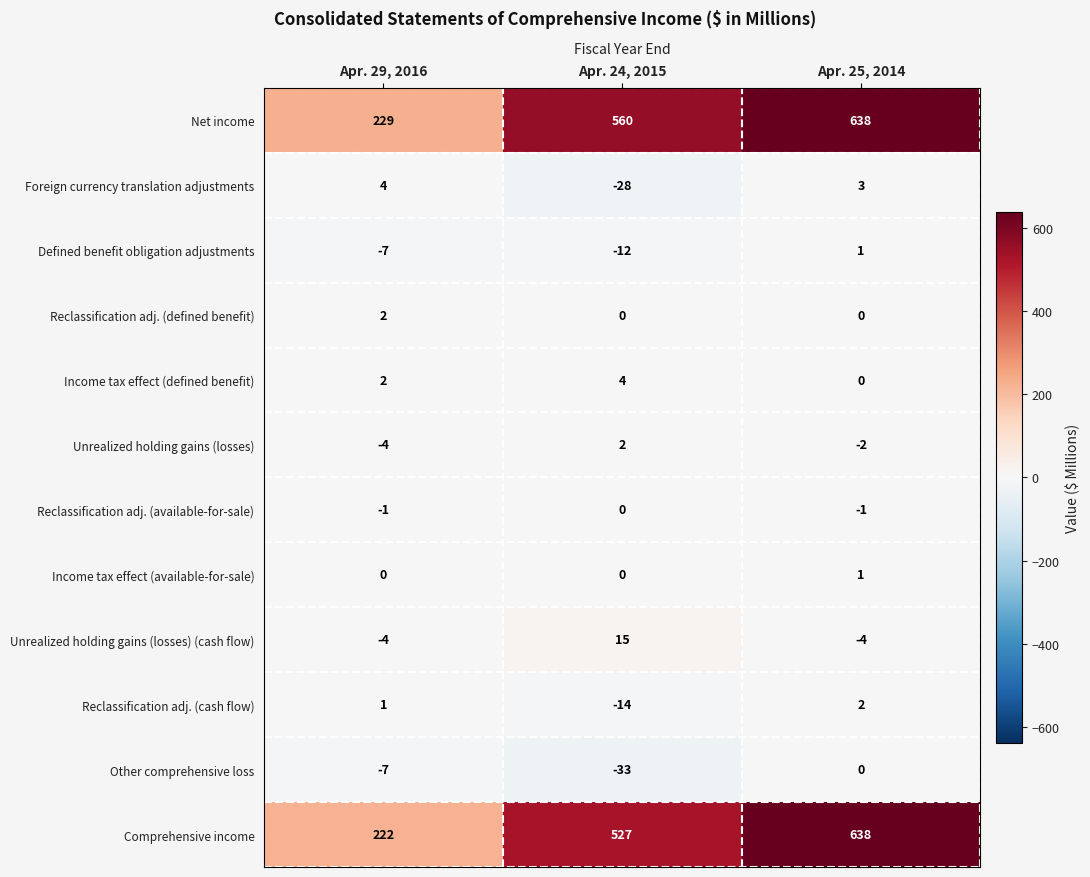

At which category does the chart reach its minimum across all series?

Apr. 24, 2015